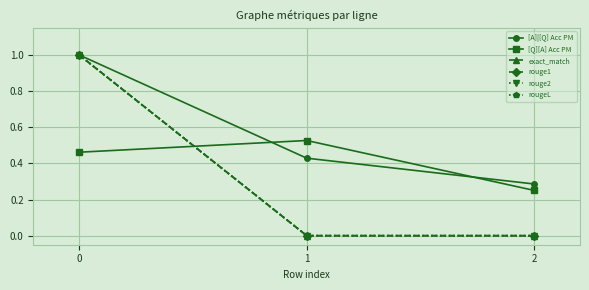

What is the sum of all exact_match values?

1.0